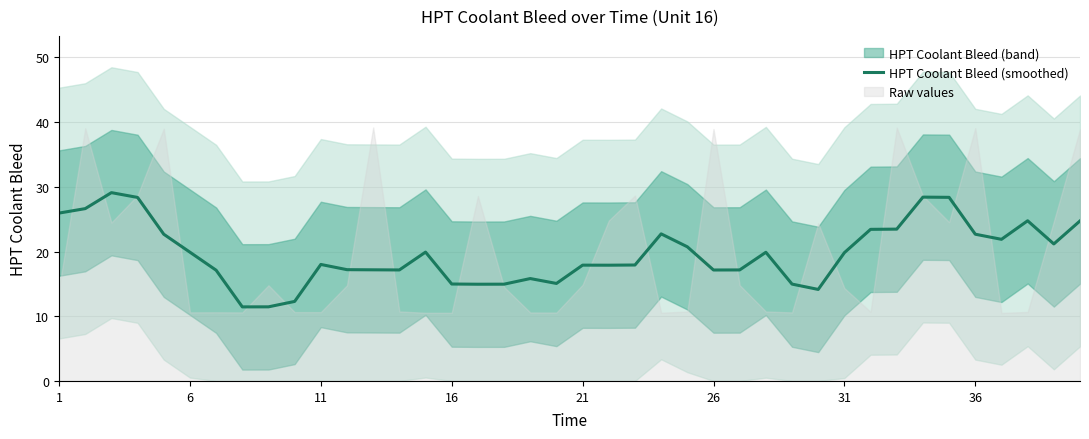

Is it true that HPT Coolant Bleed (smoothed) equals 10.2 at 21?

False